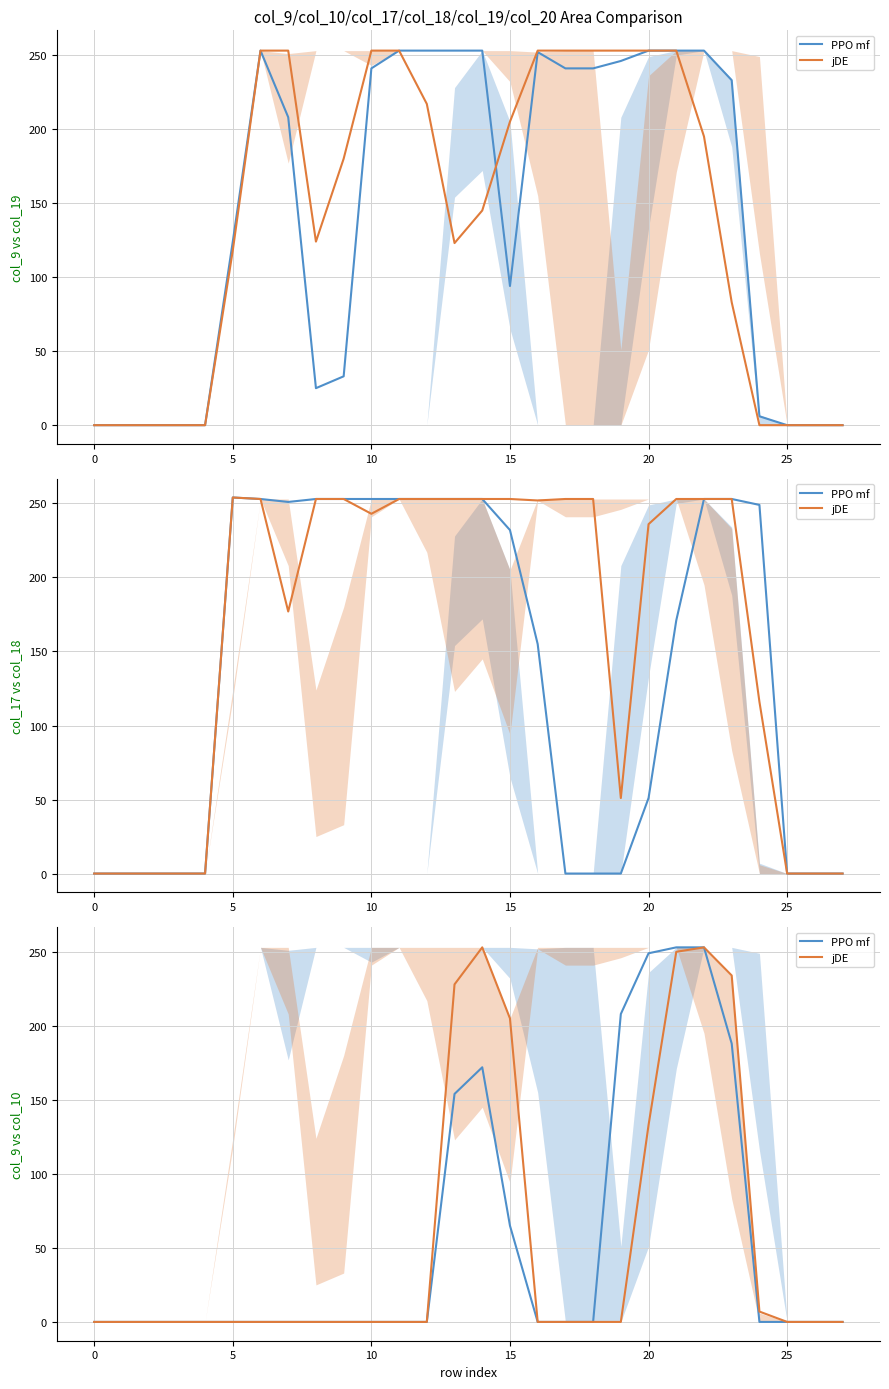

What are all the series names shown in the legend?

PPO mf, jDE